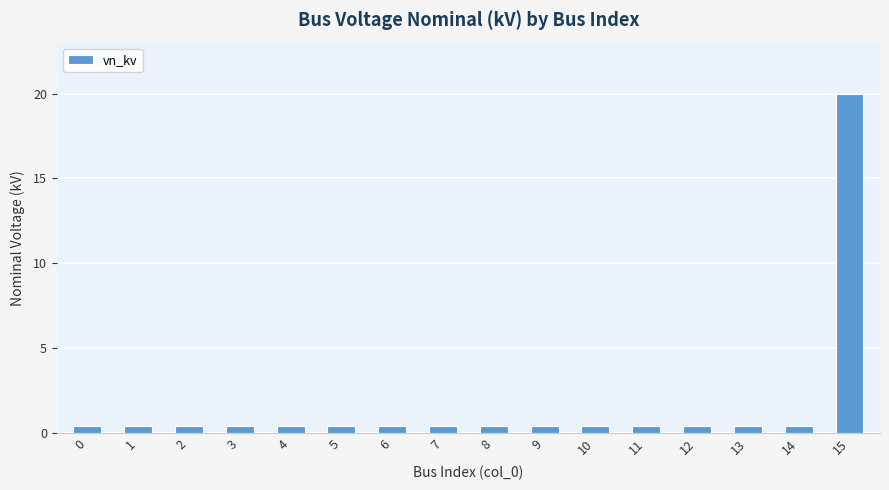

What is the average value?

1.6